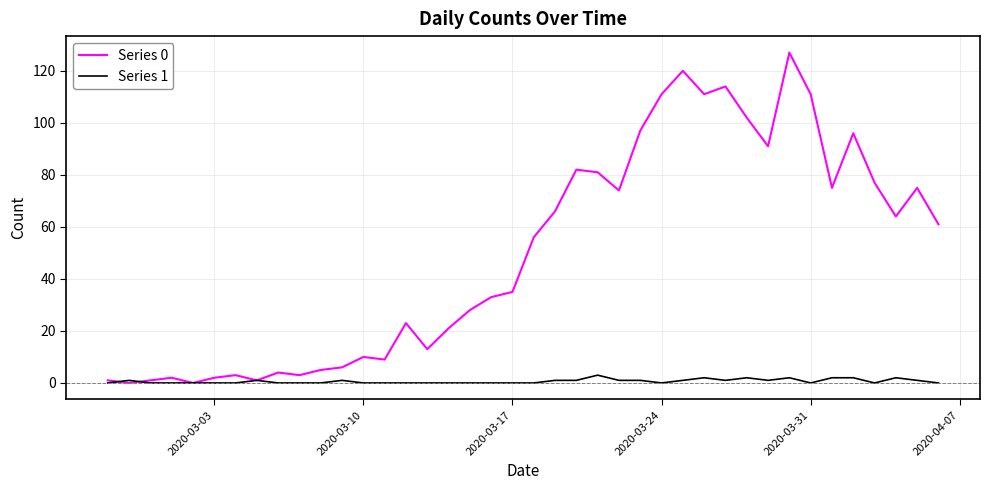

What is the greatest value displayed?

127